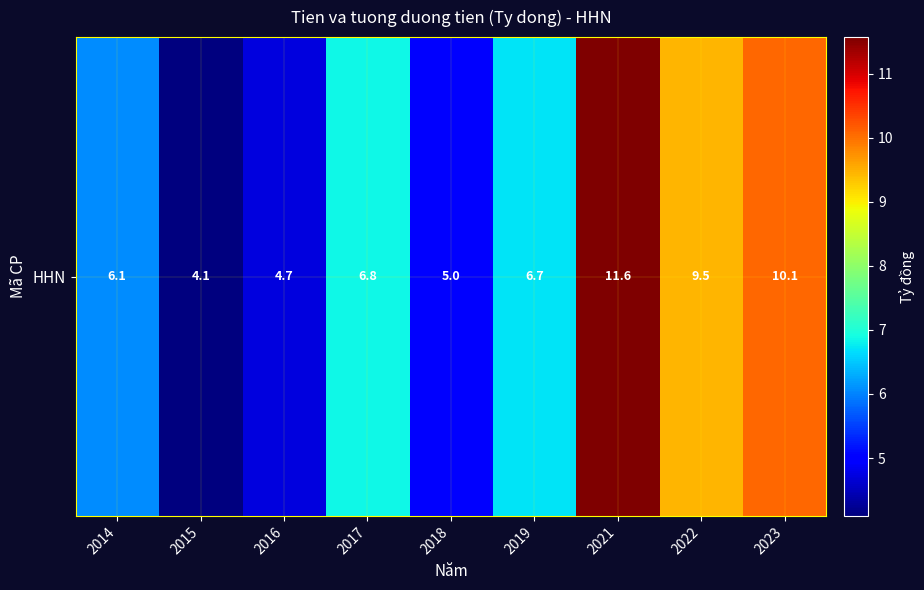

Between 2023 and 2017, which is larger?

2023